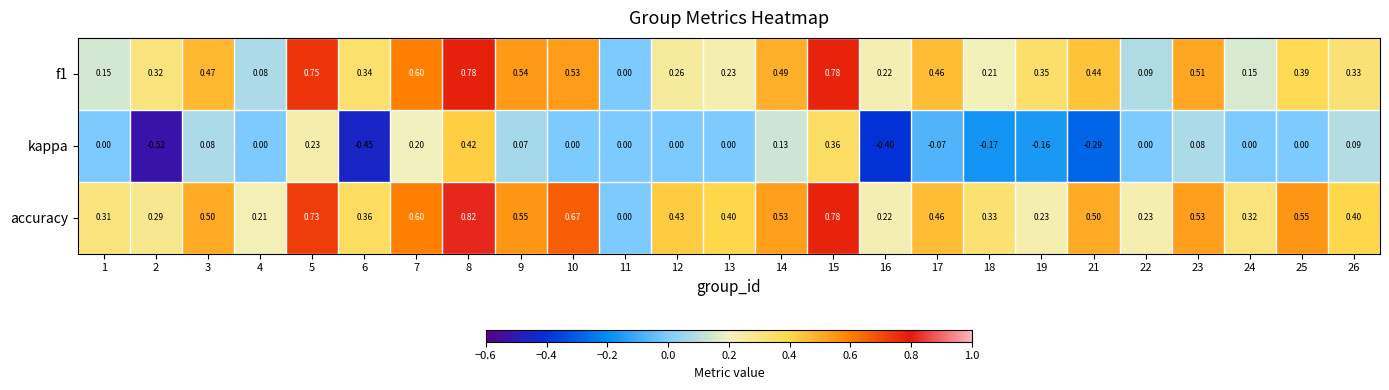

Is the value of f1 at 15 greater than the value of kappa at 1?

Yes